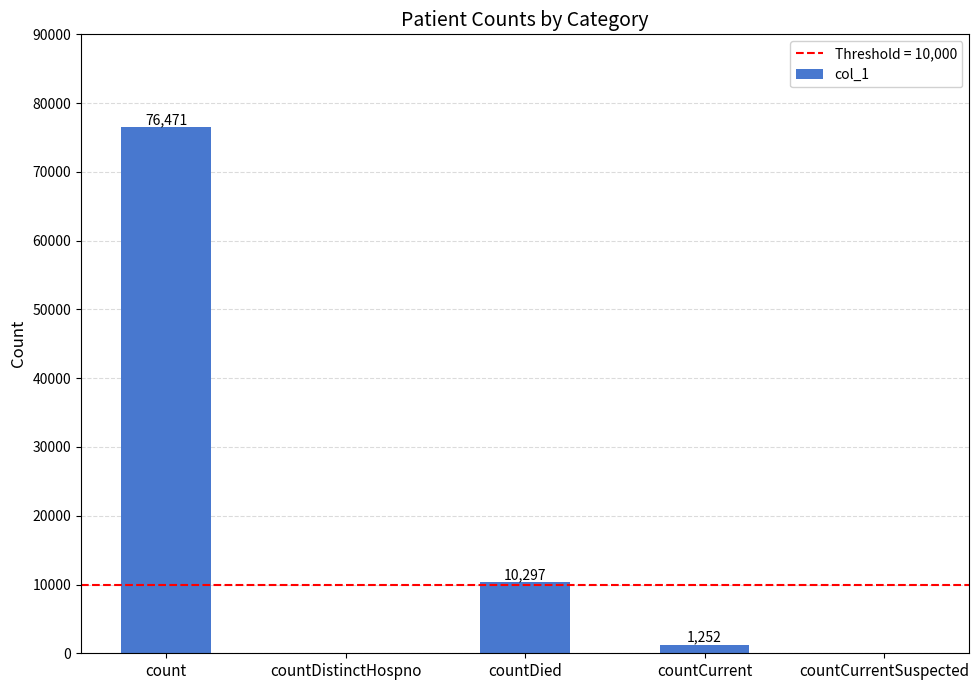

Where does the data first go above 1252?

count